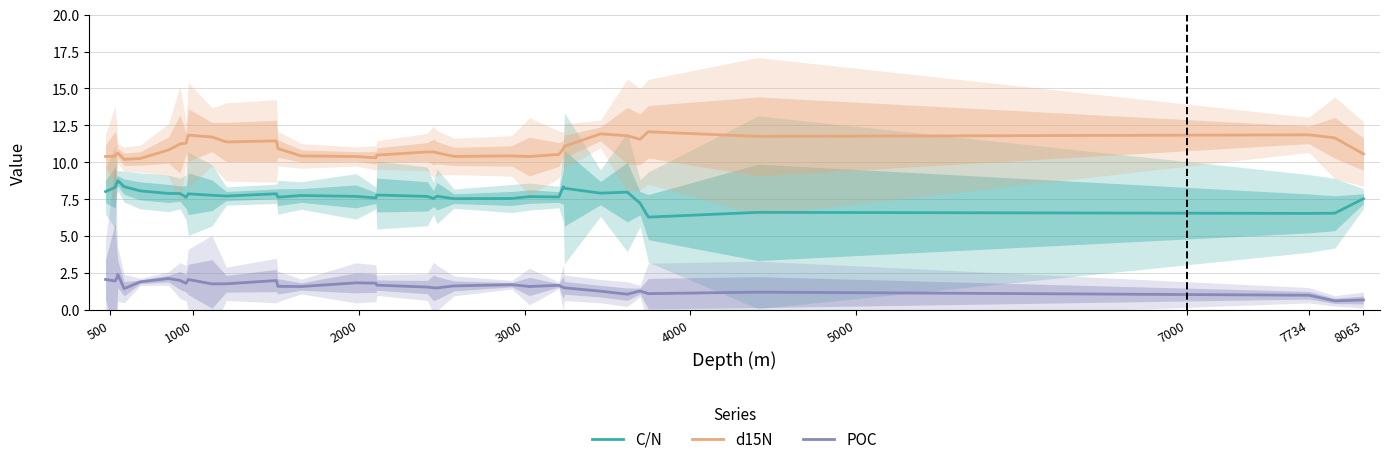

What is the highest value of the d15N series?

12.1